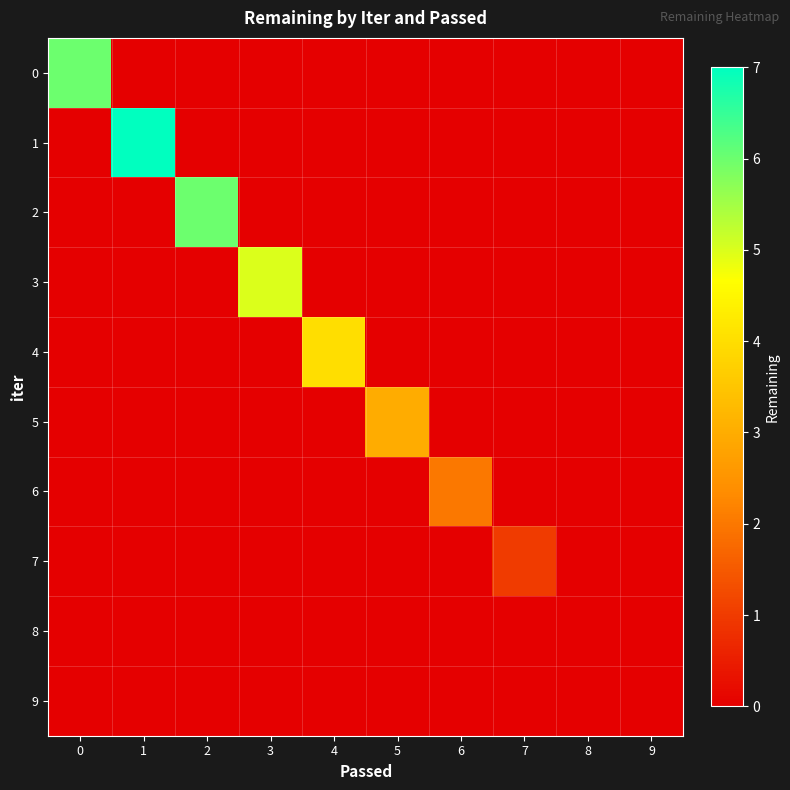

At which category is the sum across all series the highest?

1